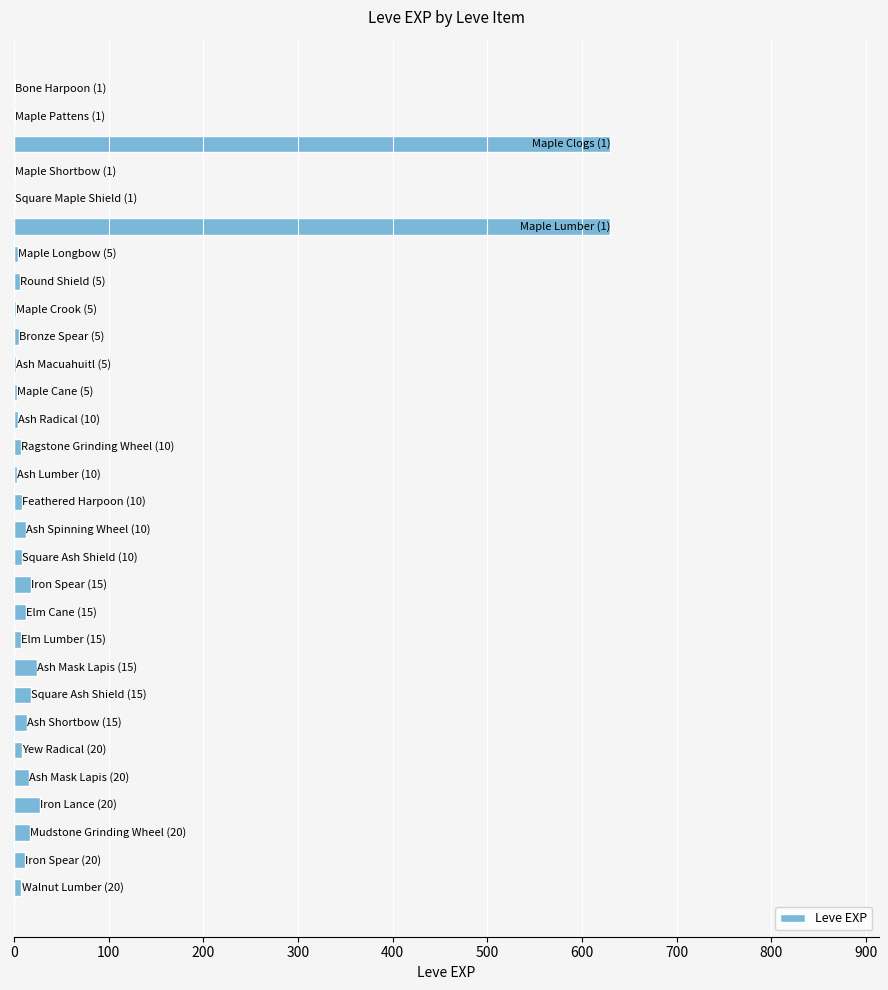

Does the chart contain stacked bars?

No